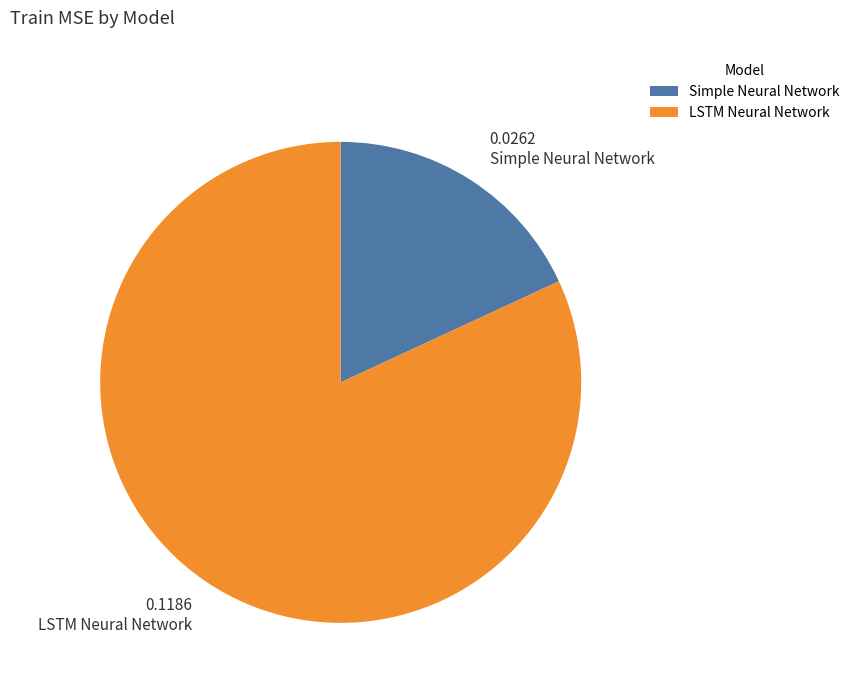

Combined, do Simple Neural Network and LSTM Neural Network account for over 50%?

Yes